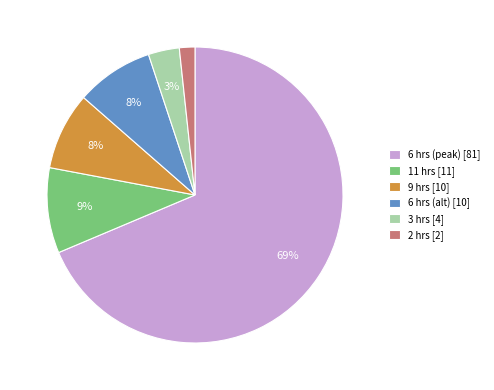

Count the number of slices in the pie.

6